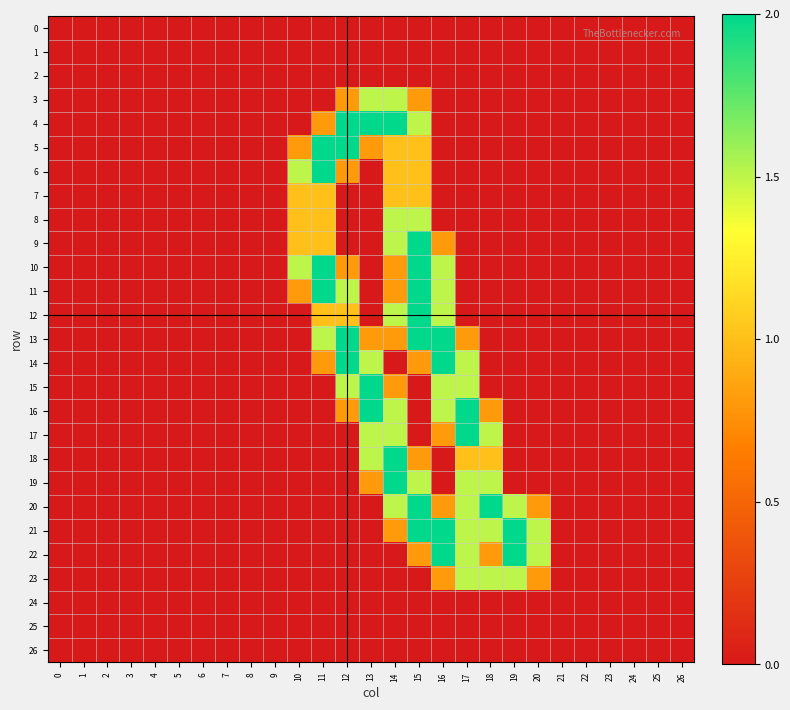

What is the total value across all series at 12?

15.2